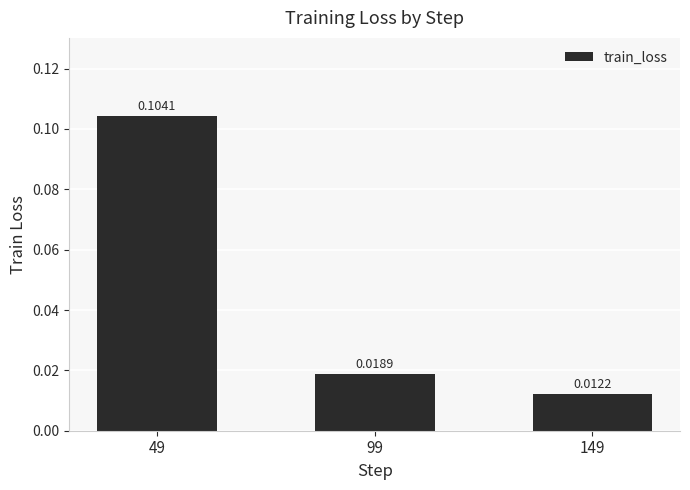

Between 99 and 149, which is larger?

99